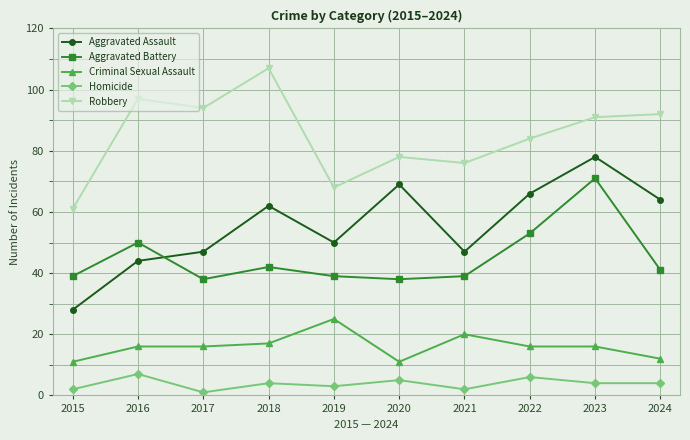

True or false: Aggravated Assault has a value of 70 at 2021.

False